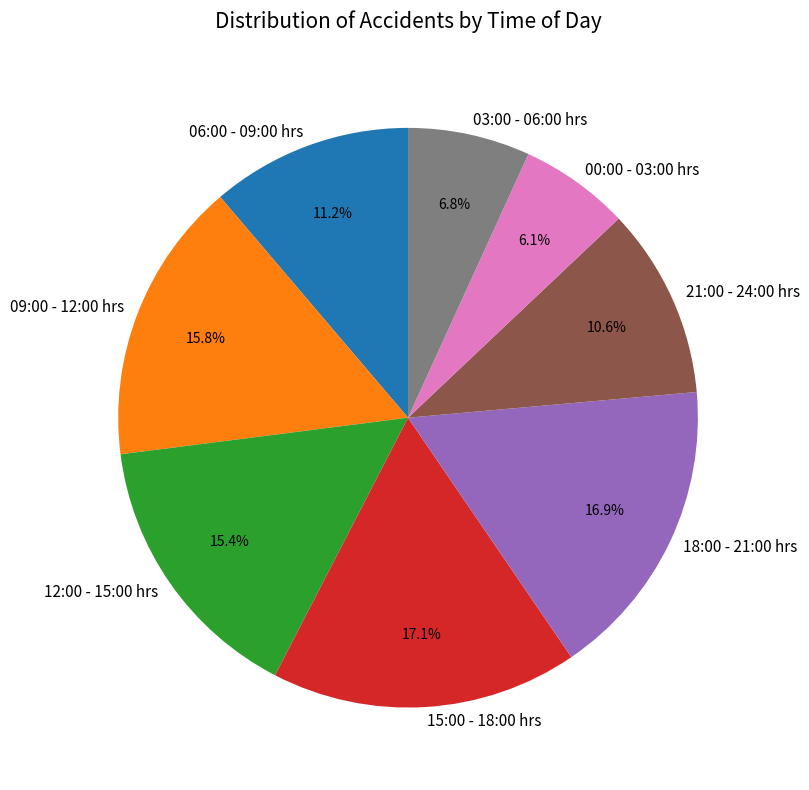

Combined, do 00:00 - 03:00 hrs and 06:00 - 09:00 hrs account for over 50%?

No